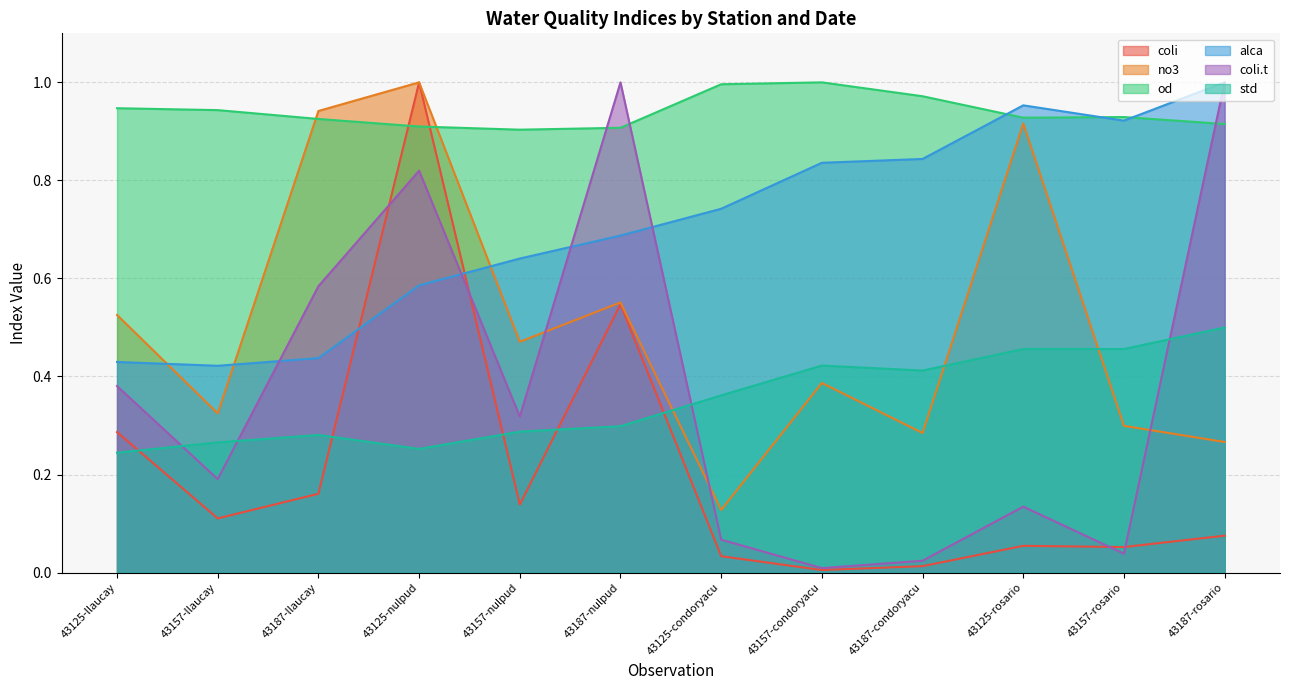

Reading right to left, transcribe all the data shown in this chart.

coli: 43187-rosario=0.1	43157-rosario=0.1	43125-rosario=0.1	43187-condoryacu=0.0	43157-condoryacu=0.0	43125-condoryacu=0.0	43187-nulpud=0.5	43157-nulpud=0.1	43125-nulpud=1.0	43187-llaucay=0.2	43157-llaucay=0.1	43125-llaucay=0.3
no3: 43187-rosario=0.3	43157-rosario=0.3	43125-rosario=0.9	43187-condoryacu=0.3	43157-condoryacu=0.4	43125-condoryacu=0.1	43187-nulpud=0.6	43157-nulpud=0.5	43125-nulpud=1.0	43187-llaucay=0.9	43157-llaucay=0.3	43125-llaucay=0.5
od: 43187-rosario=0.9	43157-rosario=0.9	43125-rosario=0.9	43187-condoryacu=1.0	43157-condoryacu=1.0	43125-condoryacu=1.0	43187-nulpud=0.9	43157-nulpud=0.9	43125-nulpud=0.9	43187-llaucay=0.9	43157-llaucay=0.9	43125-llaucay=0.9
alca: 43187-rosario=1.0	43157-rosario=0.9	43125-rosario=1.0	43187-condoryacu=0.8	43157-condoryacu=0.8	43125-condoryacu=0.7	43187-nulpud=0.7	43157-nulpud=0.6	43125-nulpud=0.6	43187-llaucay=0.4	43157-llaucay=0.4	43125-llaucay=0.4
coli.t: 43187-rosario=1.0	43157-rosario=0.0	43125-rosario=0.1	43187-condoryacu=0.0	43157-condoryacu=0.0	43125-condoryacu=0.1	43187-nulpud=1.0	43157-nulpud=0.3	43125-nulpud=0.8	43187-llaucay=0.6	43157-llaucay=0.2	43125-llaucay=0.4
std: 43187-rosario=0.5	43157-rosario=0.5	43125-rosario=0.5	43187-condoryacu=0.4	43157-condoryacu=0.4	43125-condoryacu=0.4	43187-nulpud=0.3	43157-nulpud=0.3	43125-nulpud=0.3	43187-llaucay=0.3	43157-llaucay=0.3	43125-llaucay=0.2